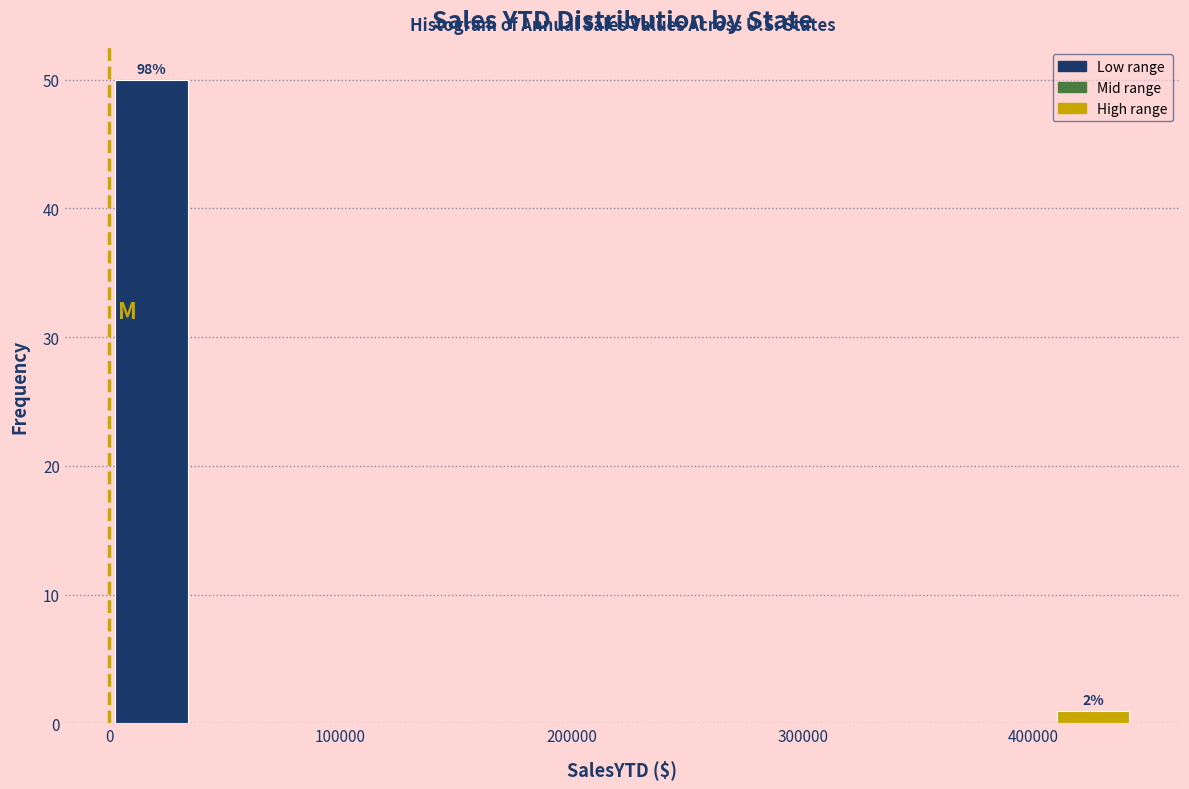

Read against the x-axis, roughly where is the centre of the tallest bar?

20000